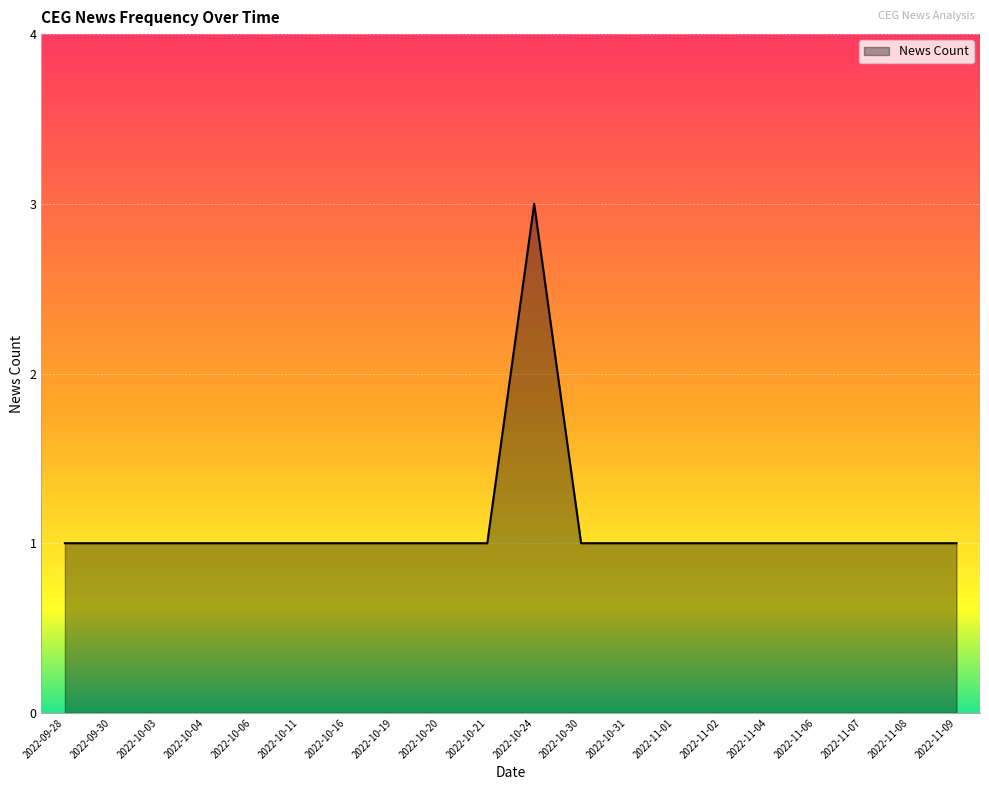

What is the approximate value at 2022-09-30?

1